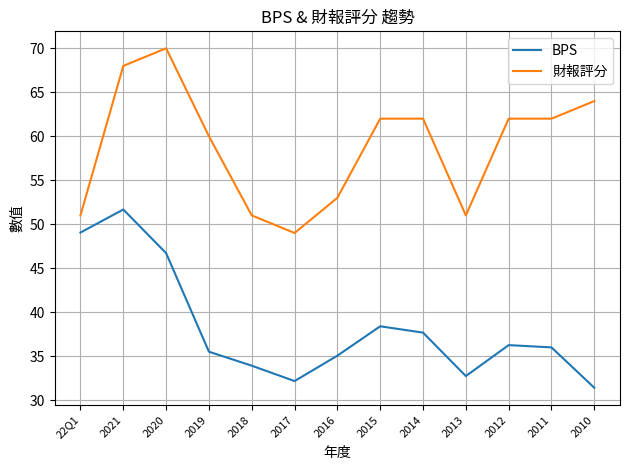

How many lines are shown in the chart?

2